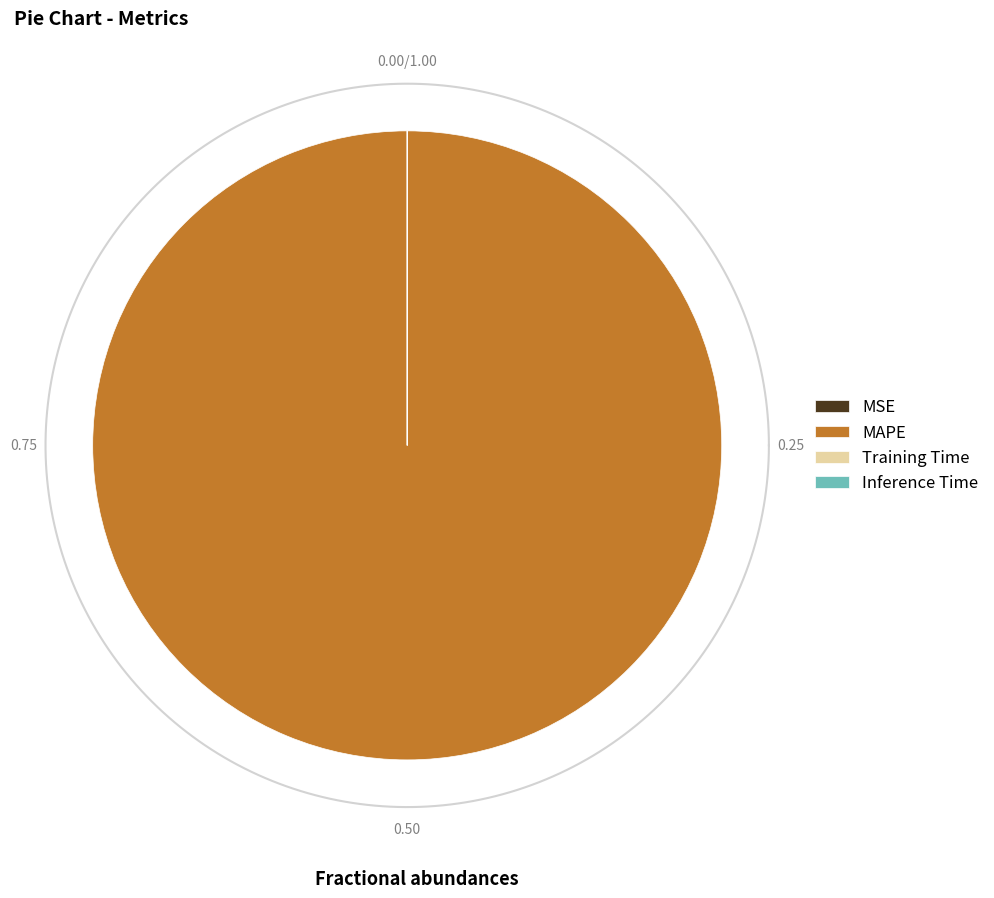

Which category has the smallest portion of the pie?

Inference Time